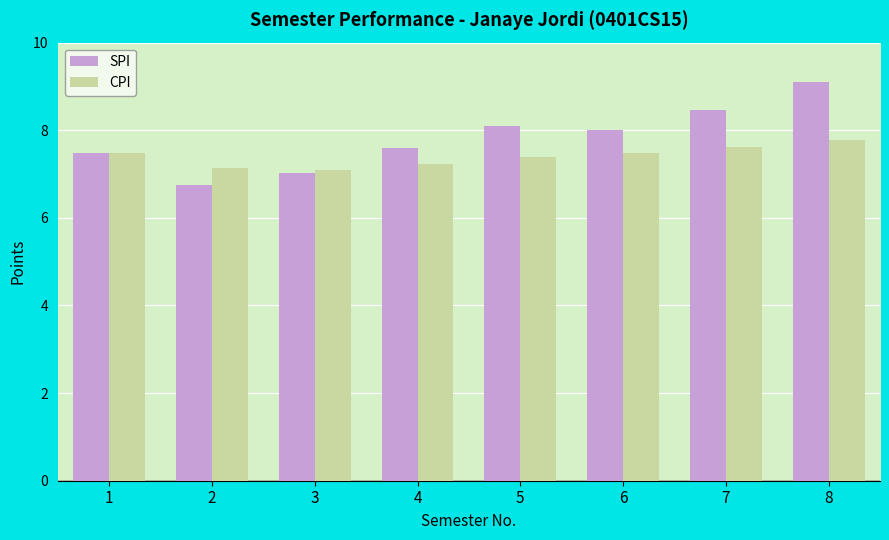

What are all the series names shown in the legend?

SPI, CPI